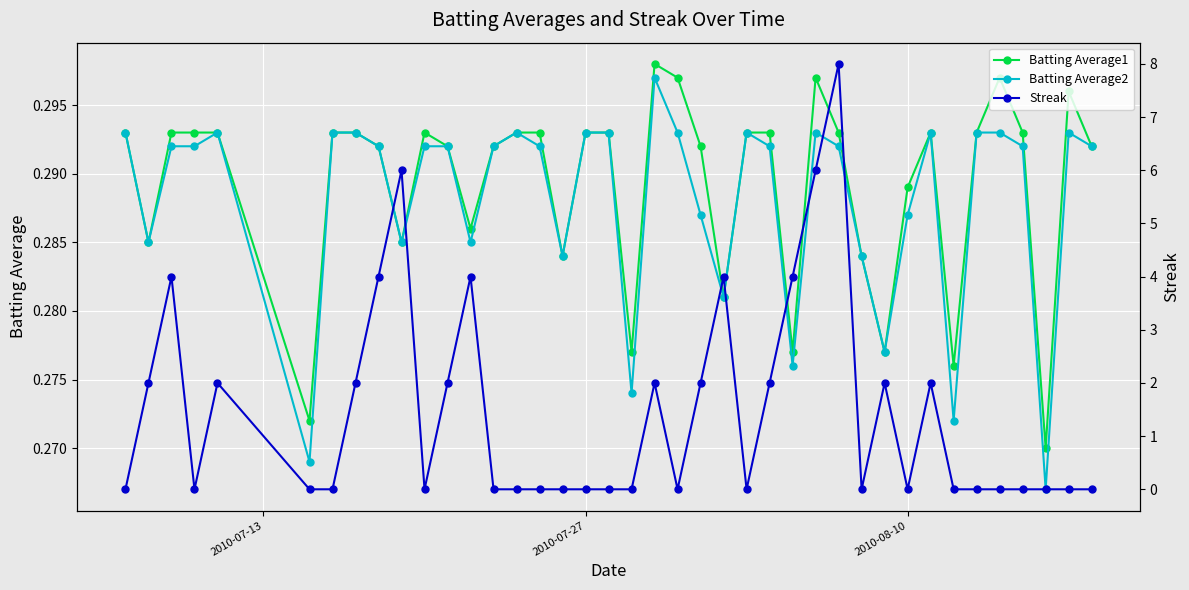

What is the difference between the maximum and minimum values in the Streak series?

8.0